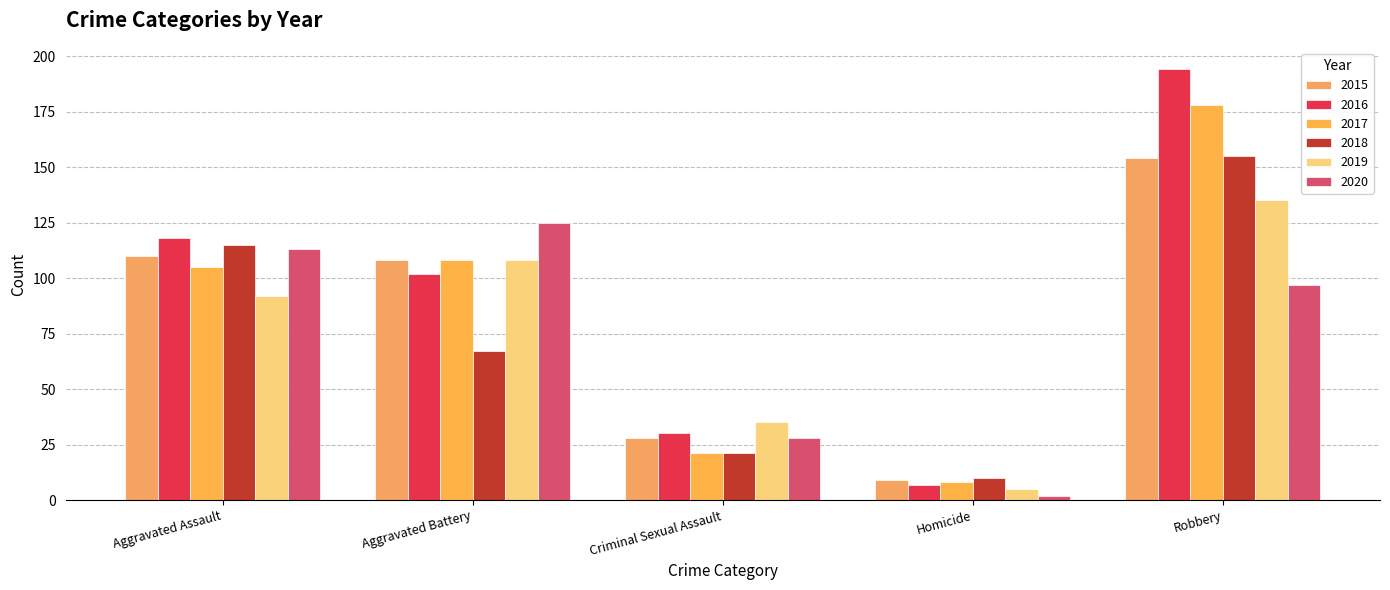

List the labels in order of 2020 value, largest first.

Aggravated Battery, Aggravated Assault, Robbery, Criminal Sexual Assault, Homicide